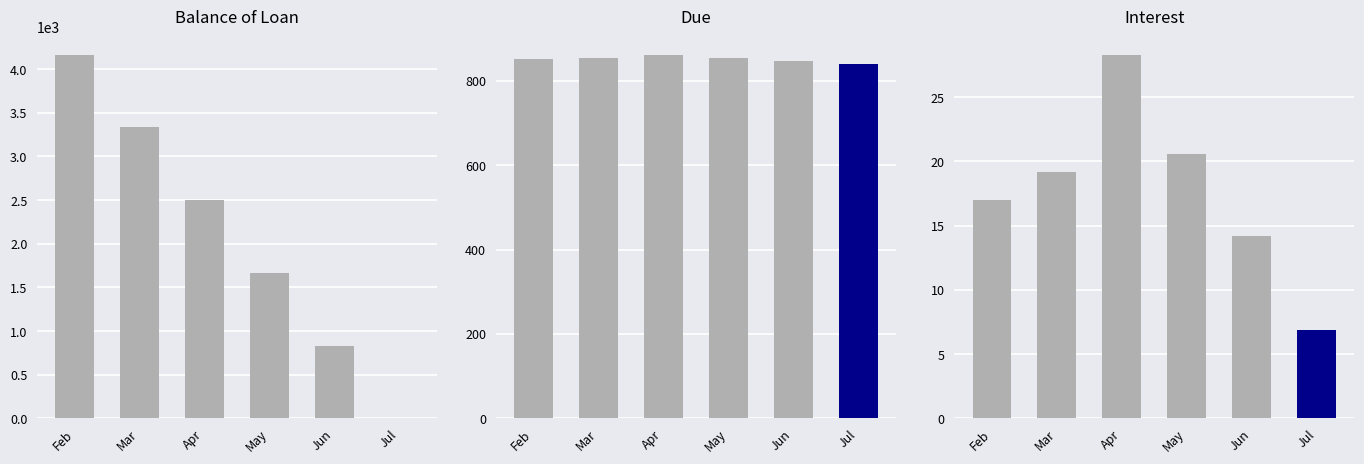

The Interest series shows 6.5 at Jun. True or false?

False